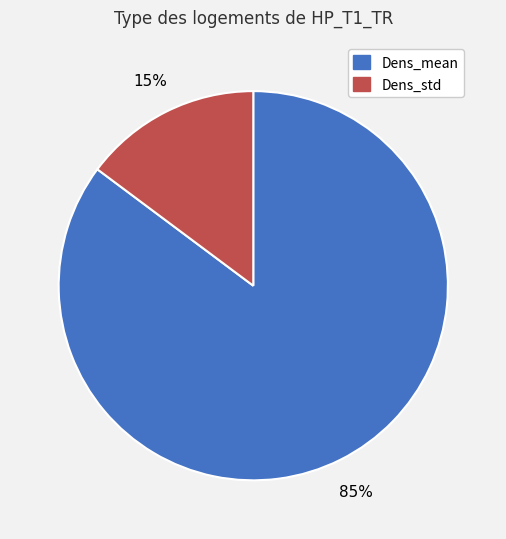

Is the sum of Dens_std and Dens_mean greater than half?

Yes